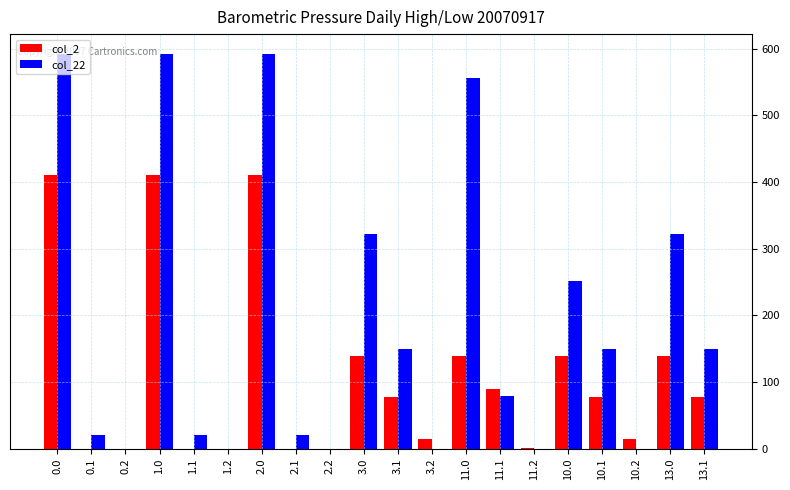

True or false: col_22 has a value of 285.0 at 0.0.

False